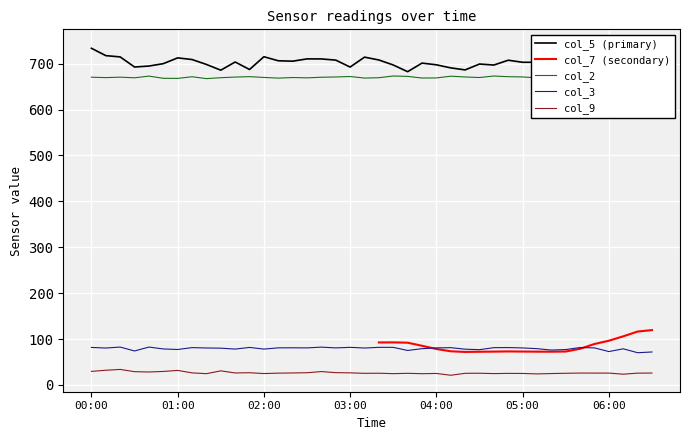

True or false: col_3 has a value of 81.9 at 03:00.

True